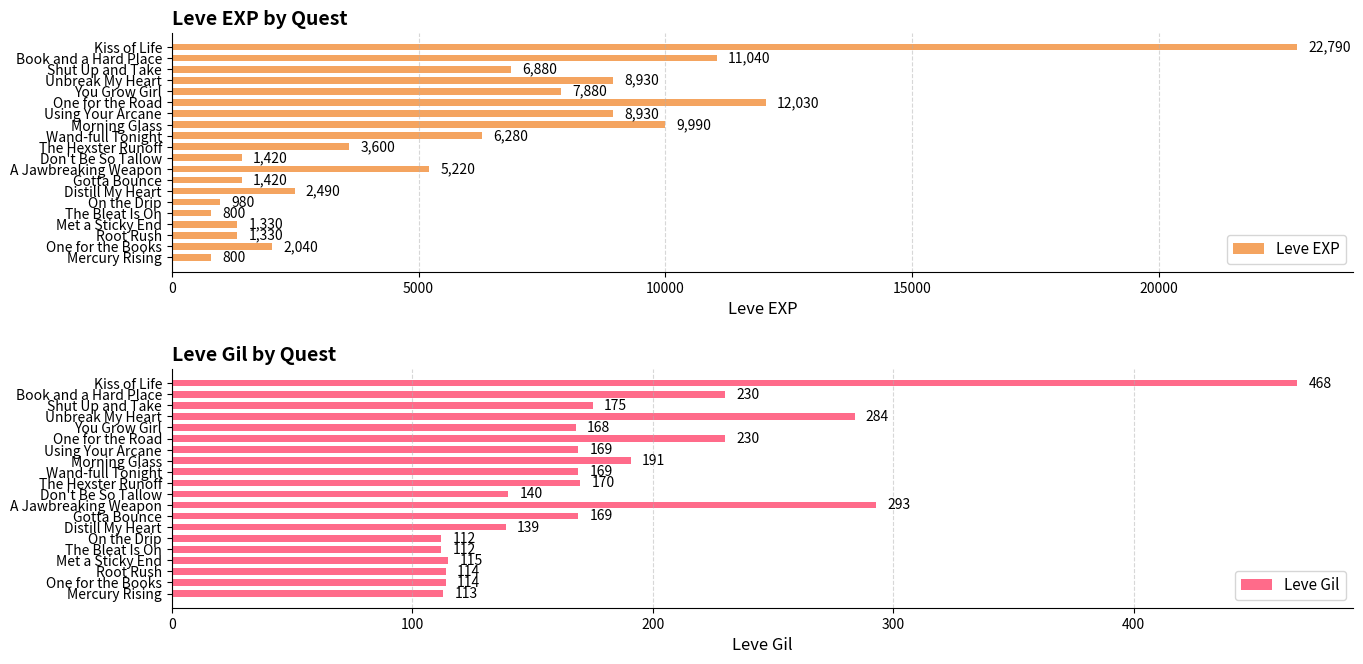

Is it true that Leve EXP equals 298 at Met a Sticky End?

False